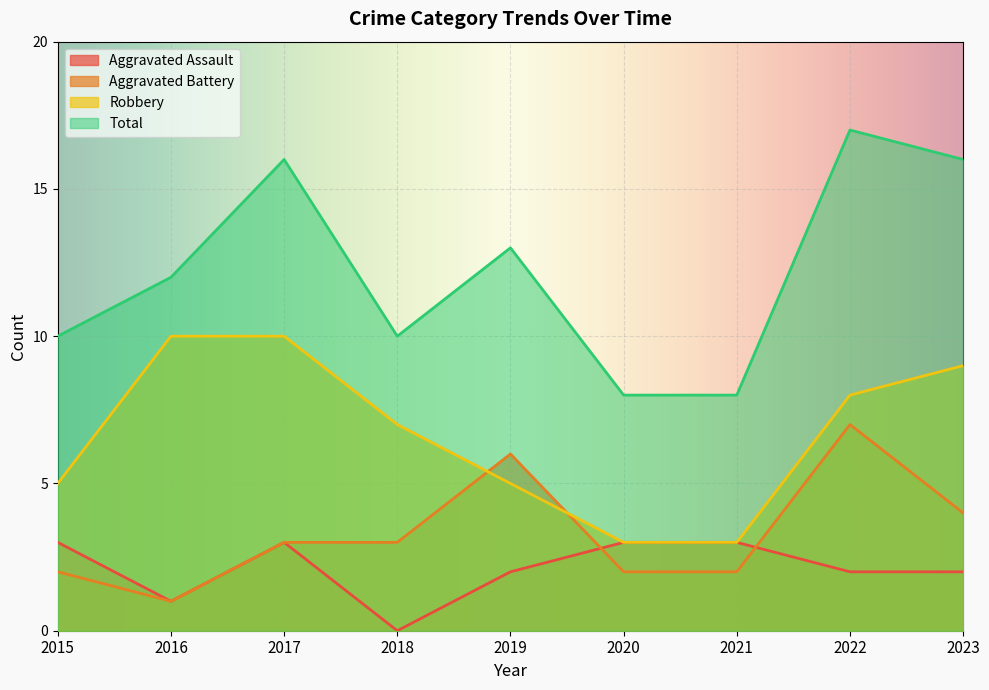

Which category has the highest value in the Aggravated Assault series?

2015